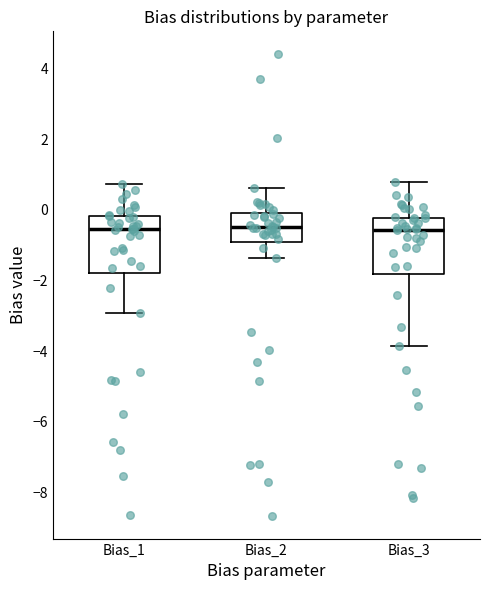

Reading left to right, transcribe this box plot: for each box, give where its median line is, the range the box spans, and where its two whiskers end, as read against the y-axis. The values are not printed on the chart, so give them approximately, as read against the axis.

Bias_1: median -0.6, box -1.8 to -0.2, whiskers -3.0 to 0.8
Bias_2: median -0.4, box -0.8 to 0.0, whiskers -1.4 to 0.6
Bias_3: median -0.6, box -1.8 to -0.2, whiskers -3.8 to 0.8